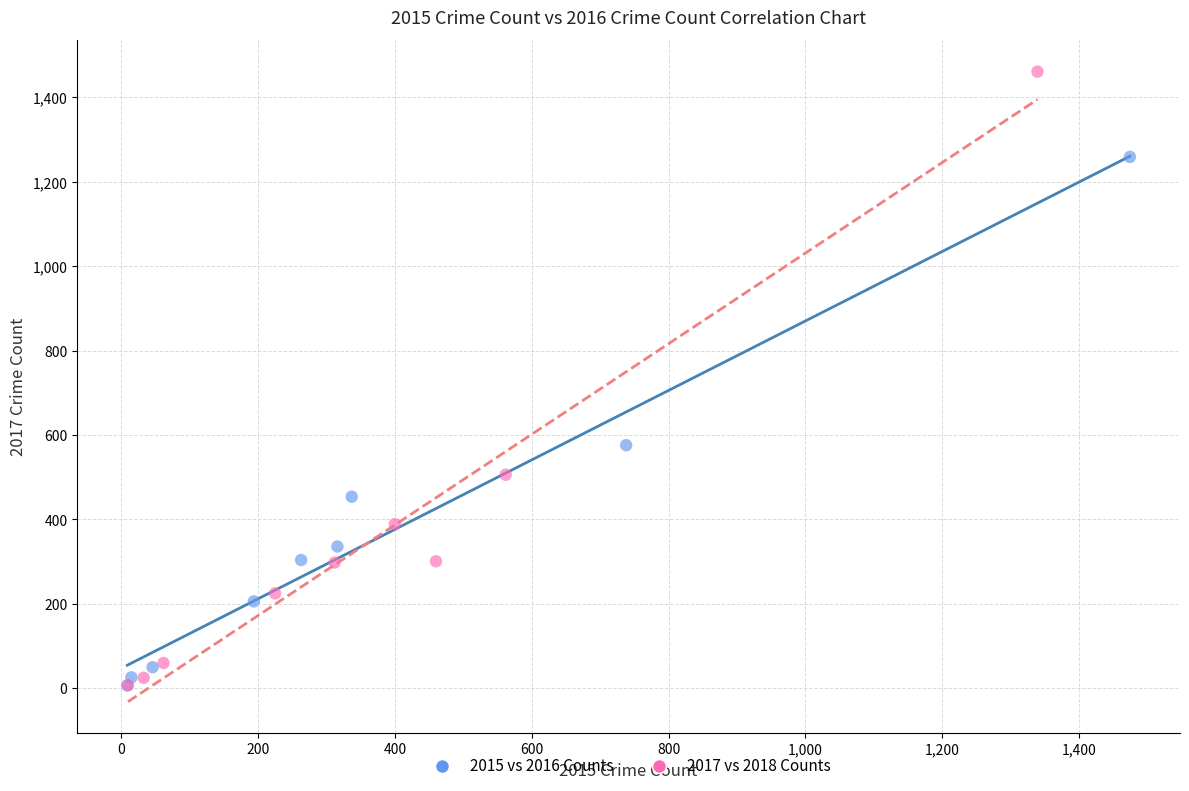

Which series reaches the maximum Y coordinate?

2017 vs 2018 Counts